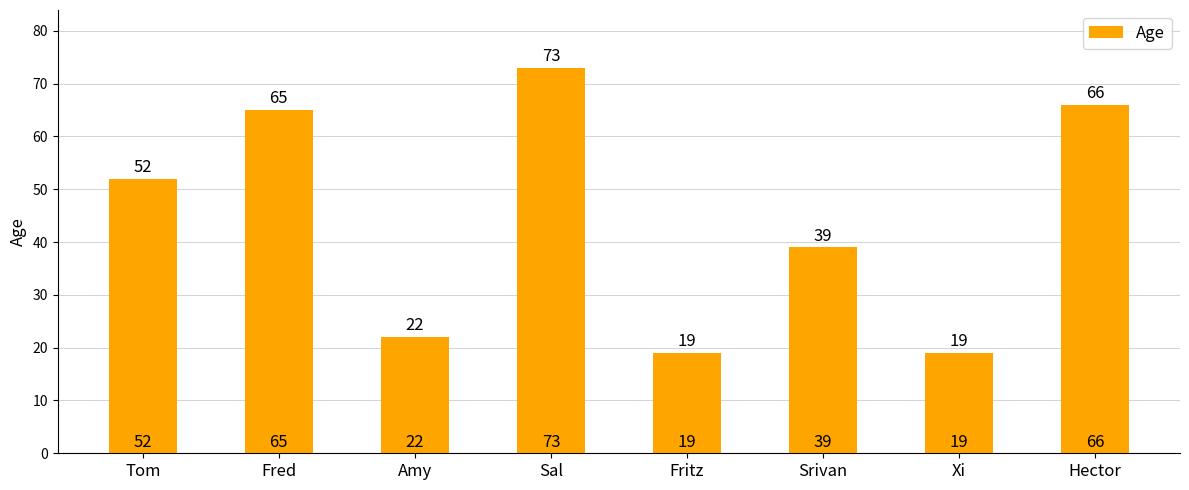

Is it true that the value at Fritz is 10?

False